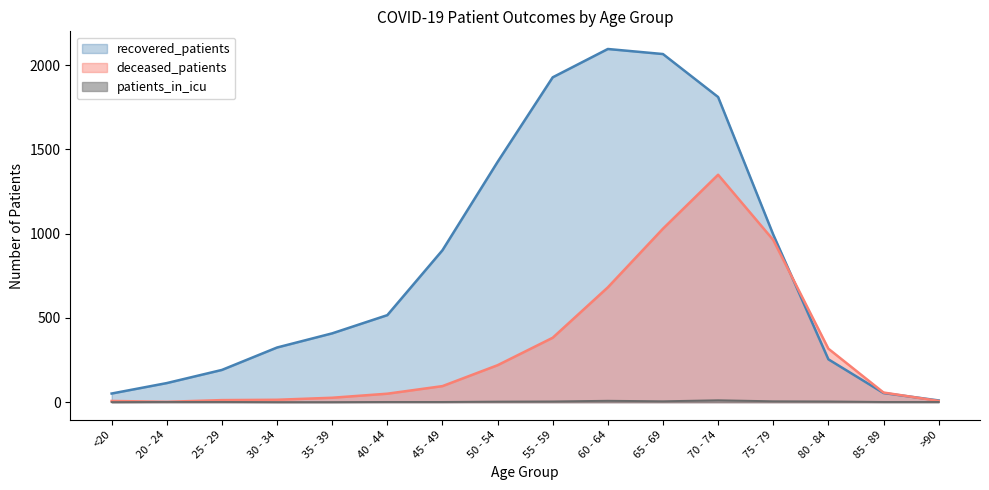

What is the difference between the maximum and second lowest values in the patients_in_icu series?

11